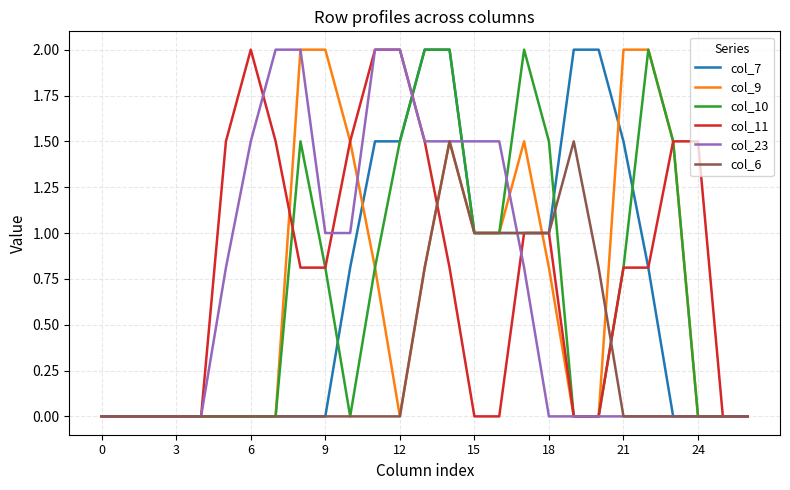

What is the maximum value for col_7?

2.0